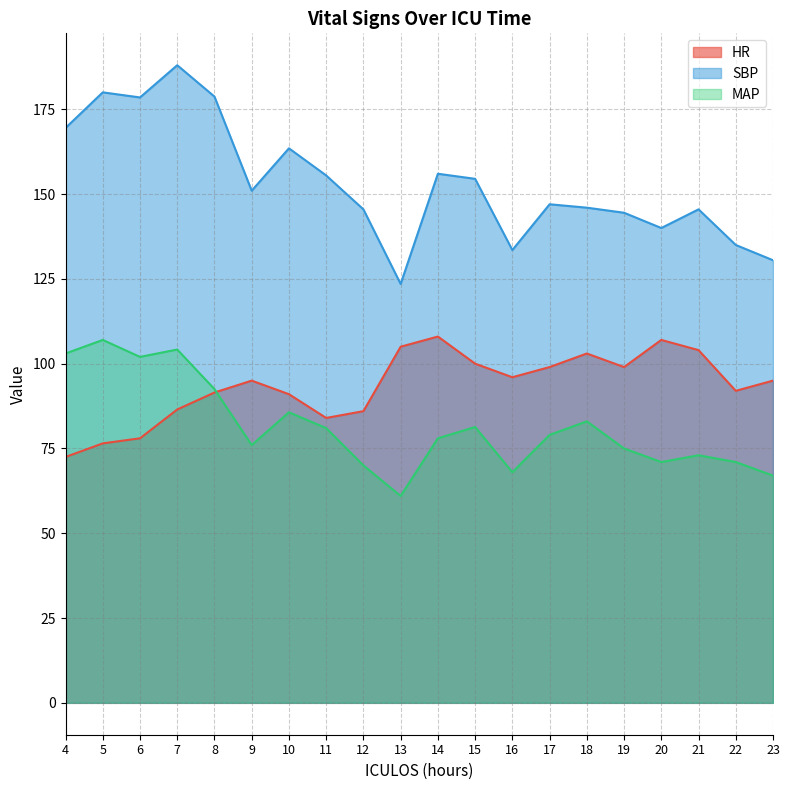

Count the number of data series in this chart.

3